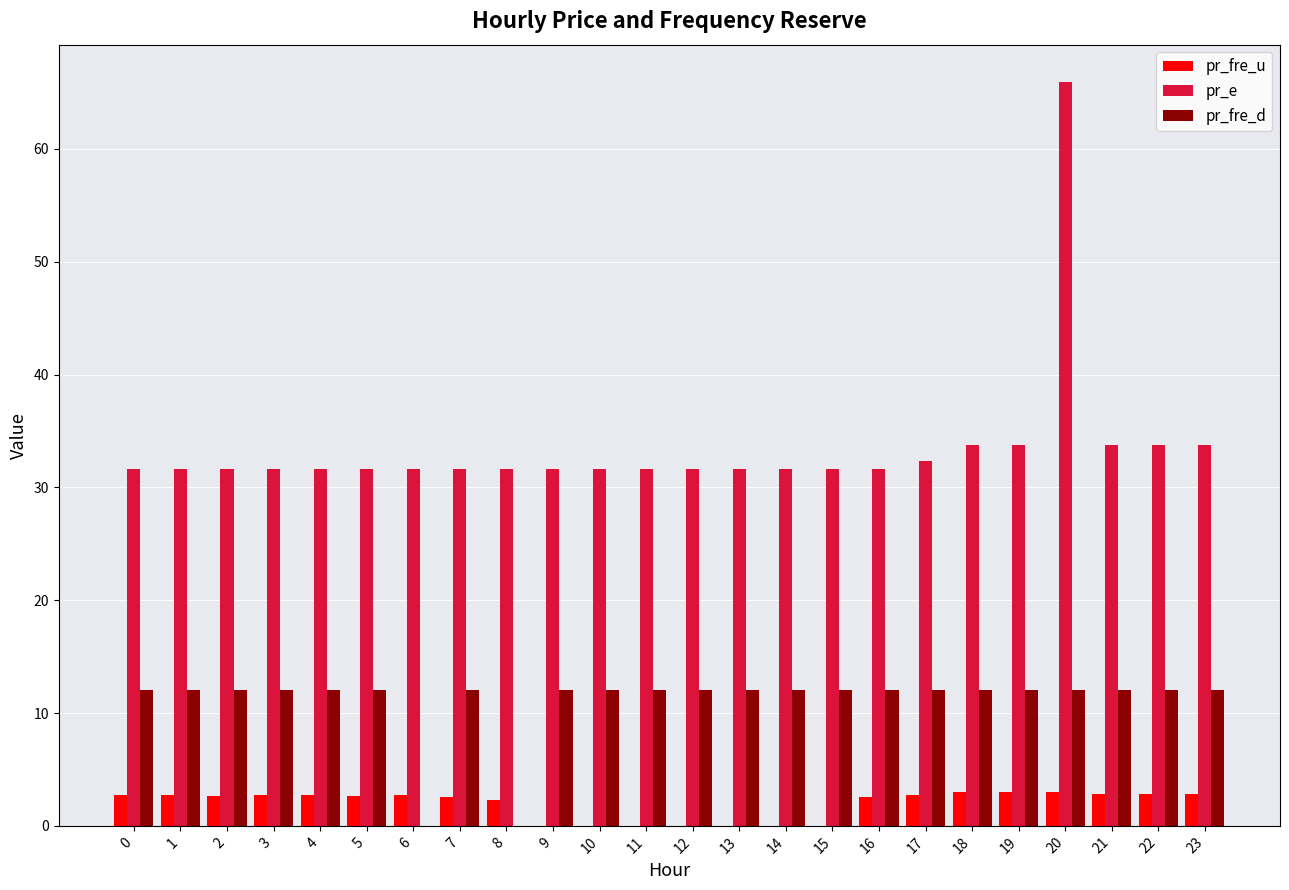

Between 5 and 14, which series saw the biggest shift?

pr_fre_u